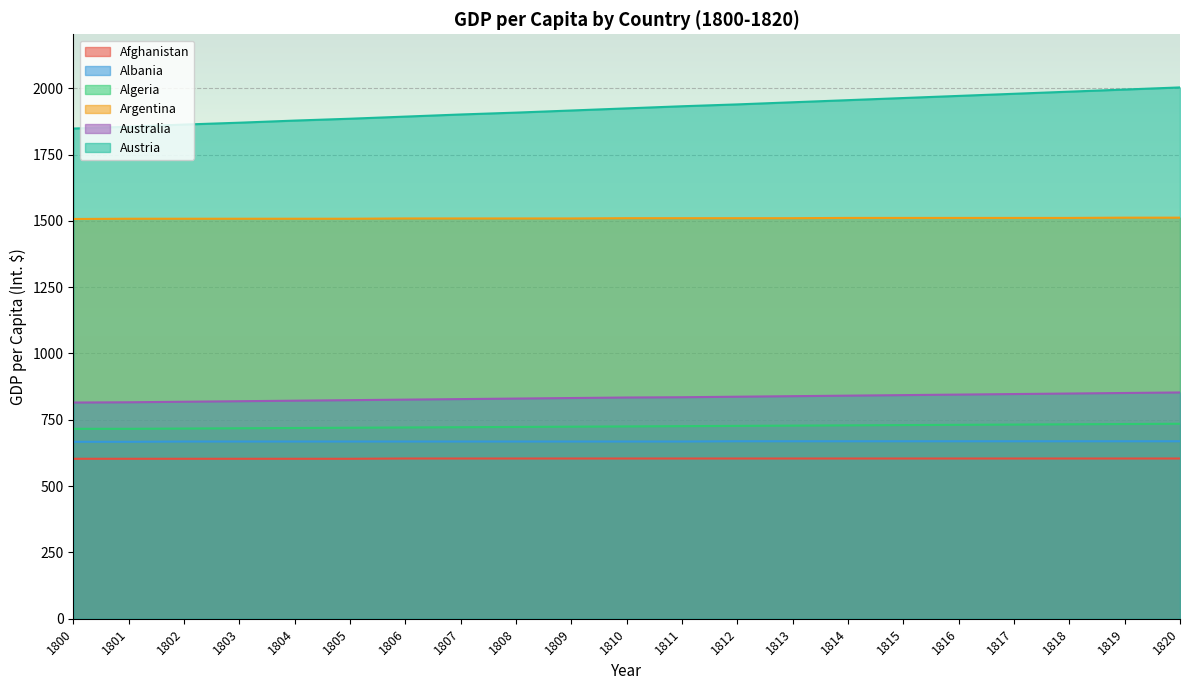

What is the value of the Austria point at the 4th from the left?

1870